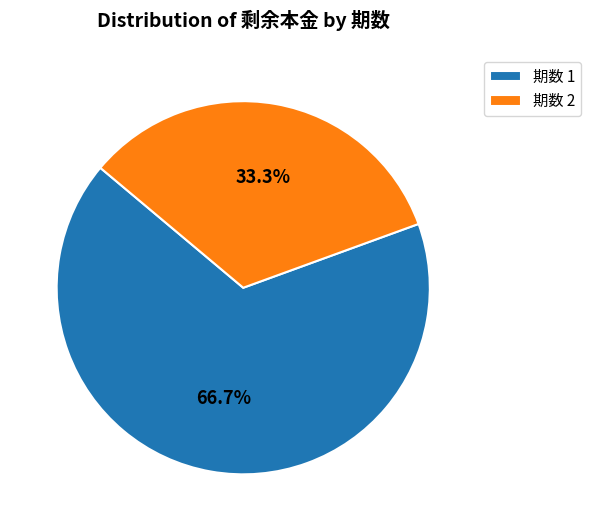

What is the total percentage of 期数 1 and 期数 2?

100.0%